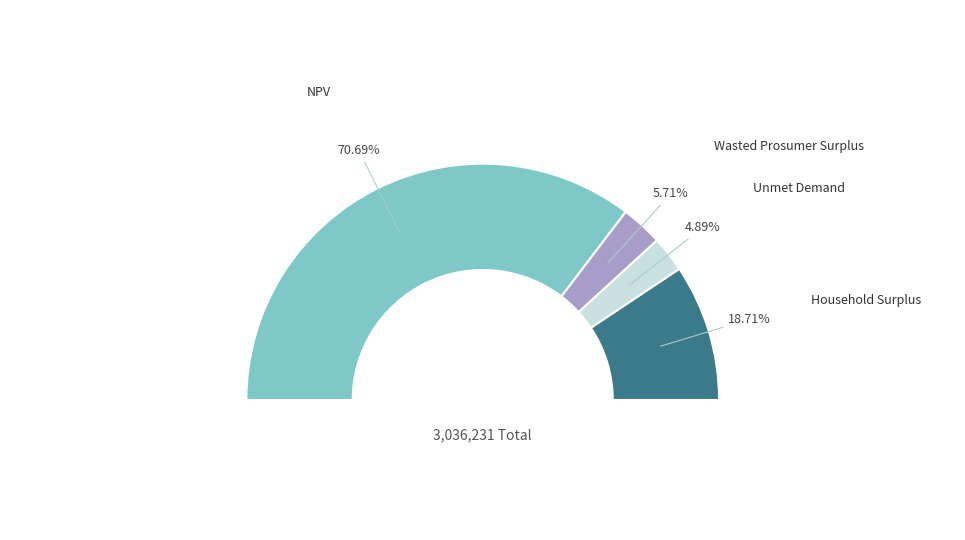

What percentage is the NPV slice, to the nearest percent?

71%